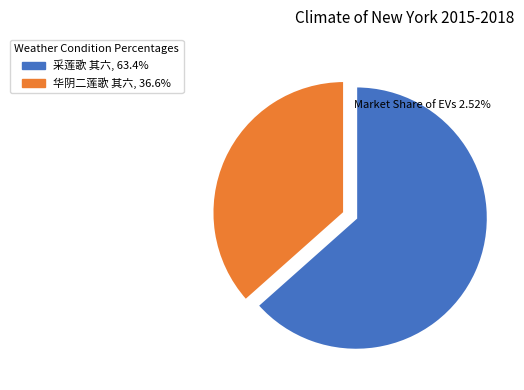

Which slice is the largest?

采莲歌 其六